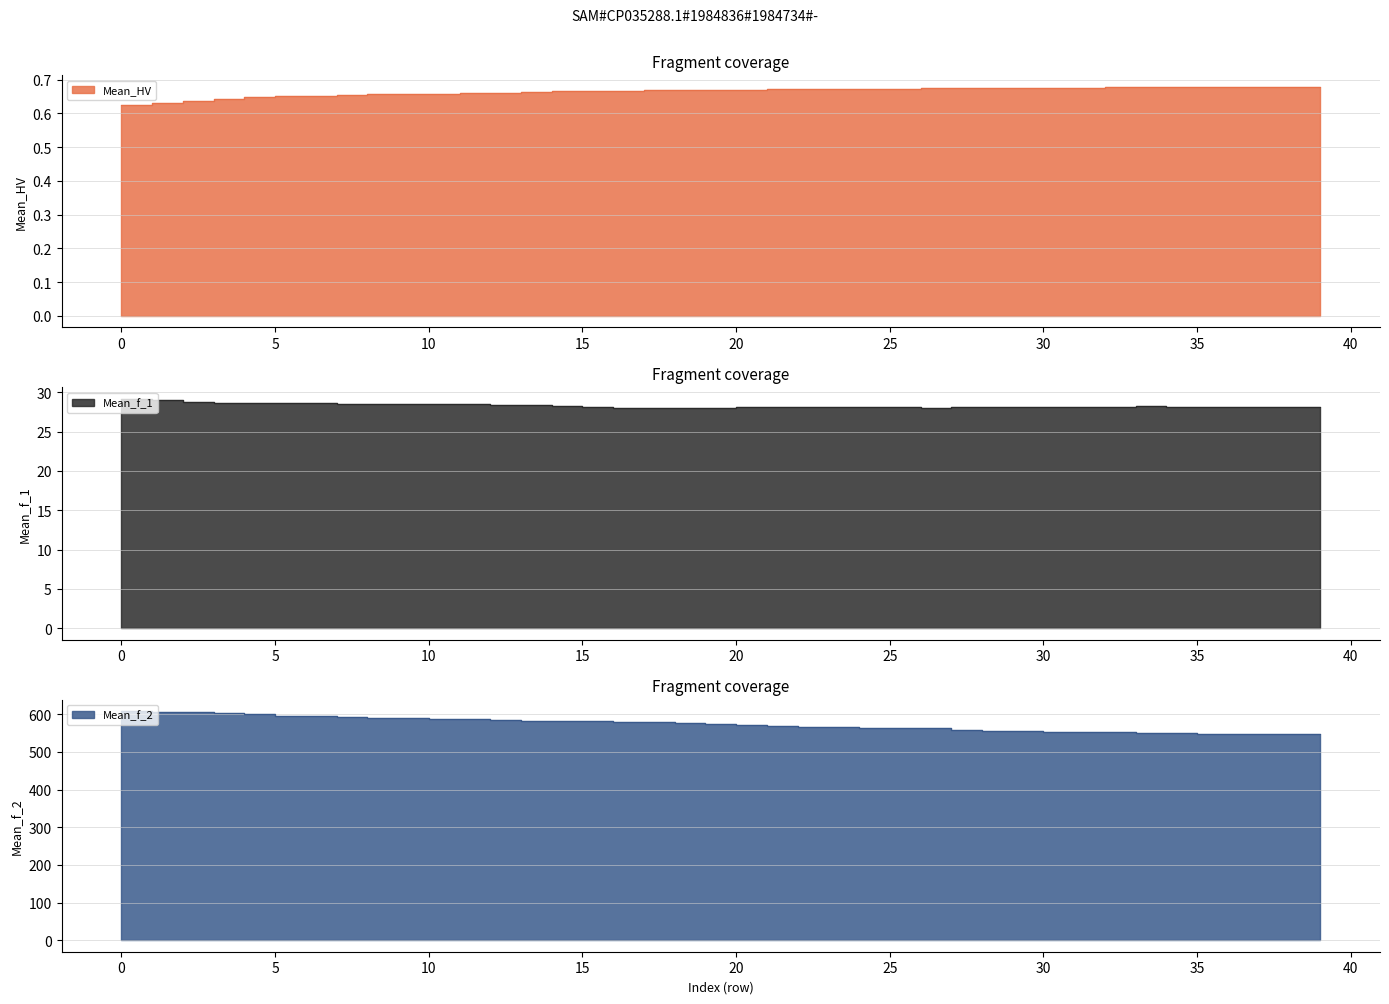

Does the chart have visible grid lines?

Yes